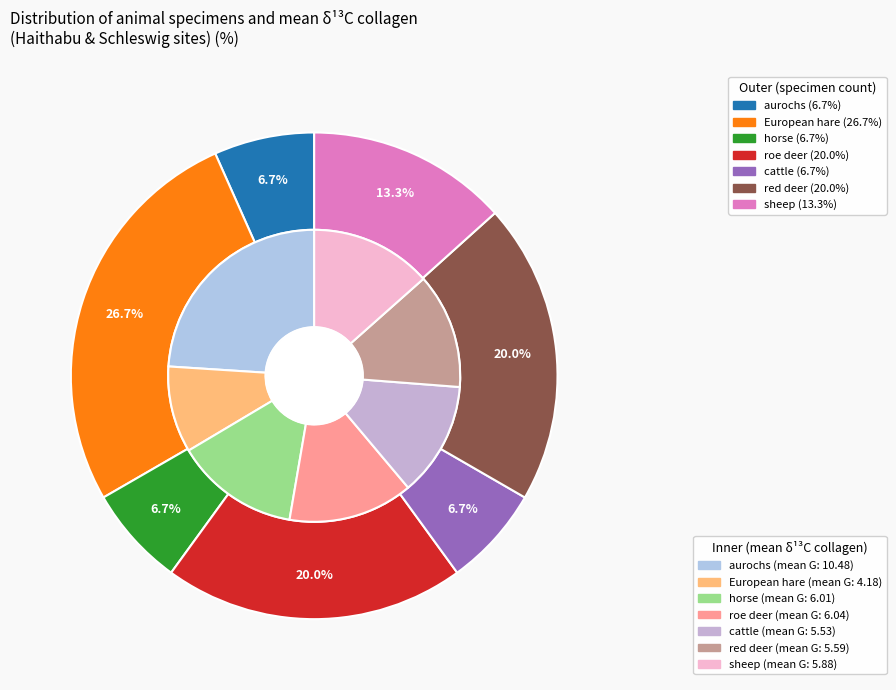

Is cattle the majority of the pie?

No